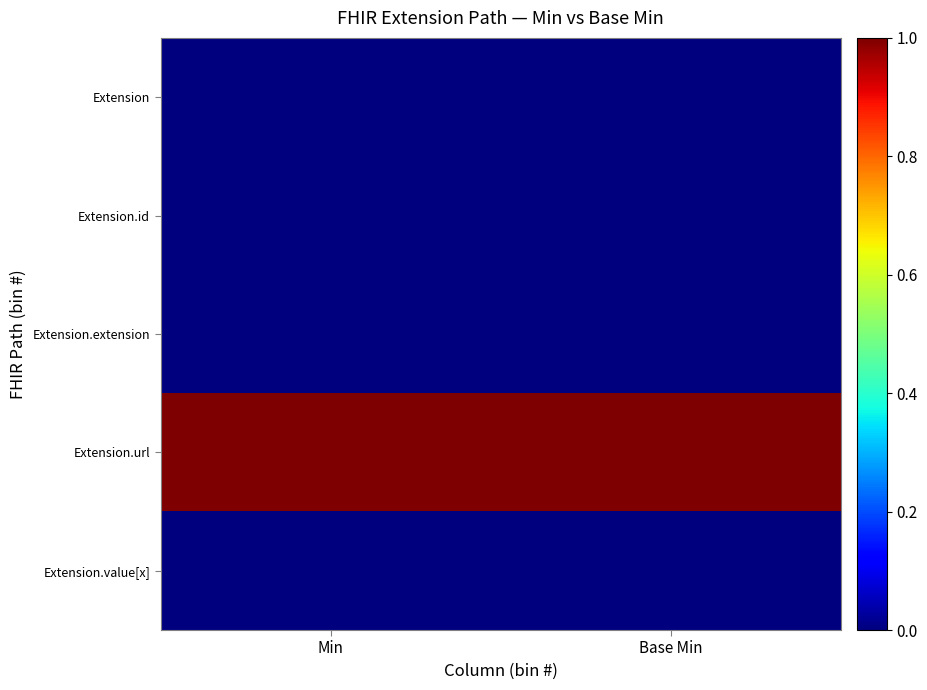

How many series are shown in this chart?

5